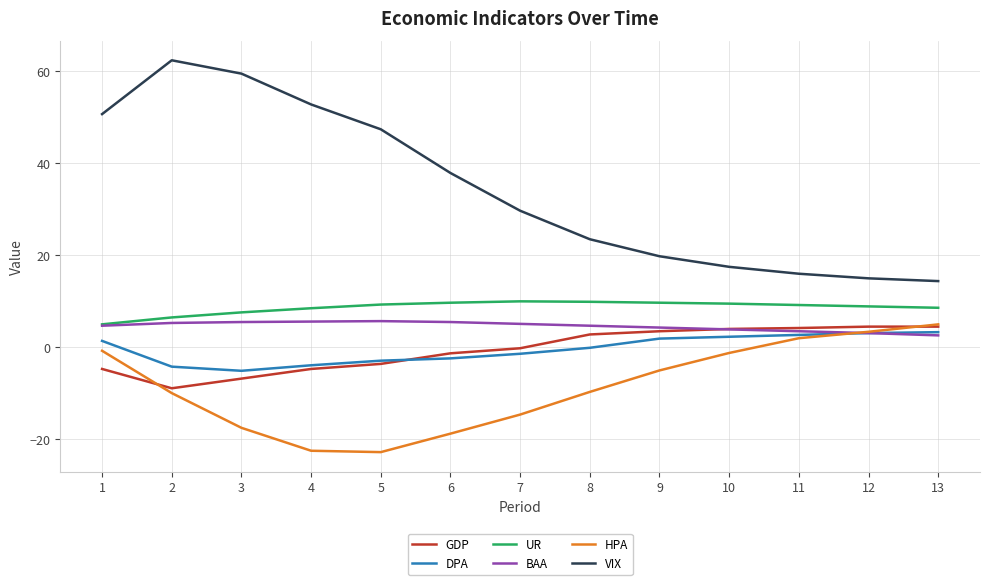

What is the maximum value shown in the chart?

62.4